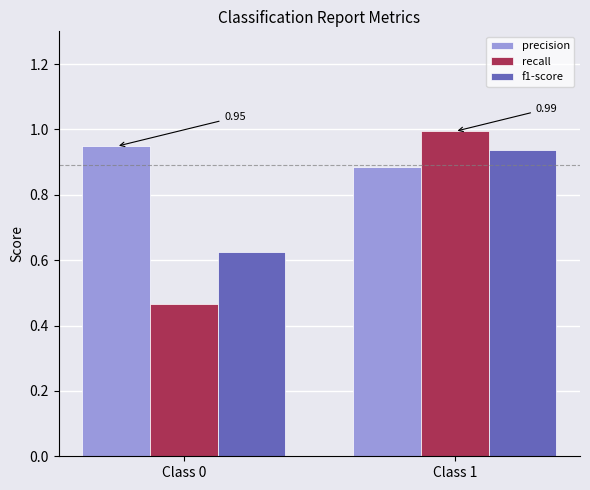

What is the total value across all series at Class 1?

2.8